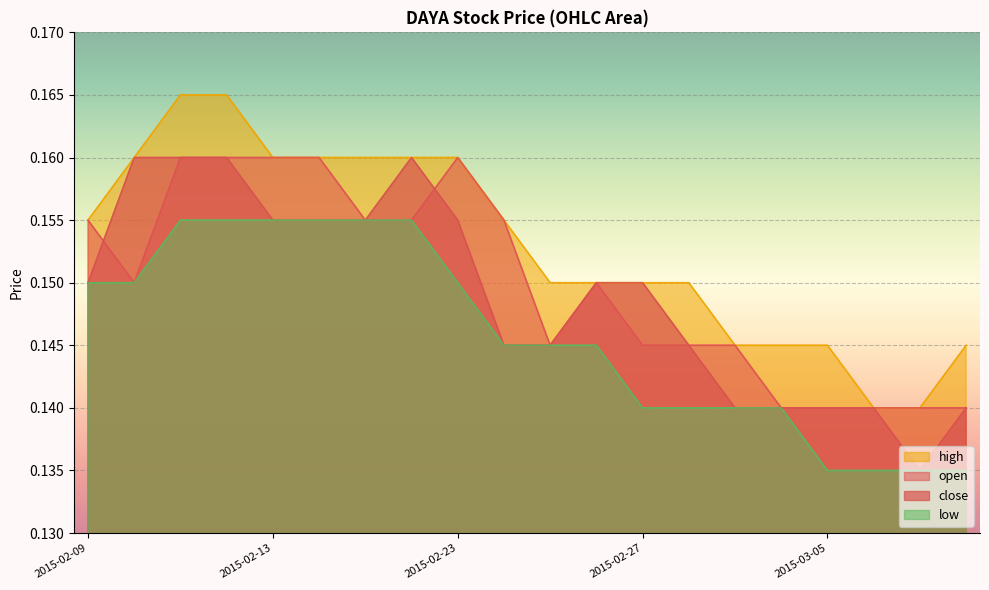

True or false: high and low cross at least once.

False